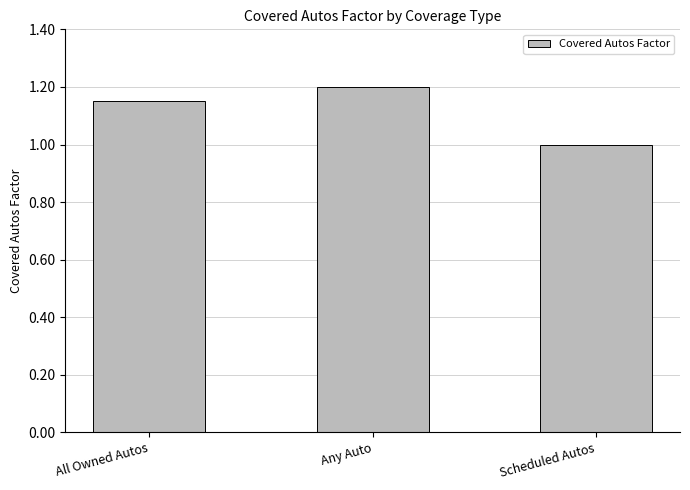

List the labels in order of value, largest first.

Any Auto, All Owned Autos, Scheduled Autos